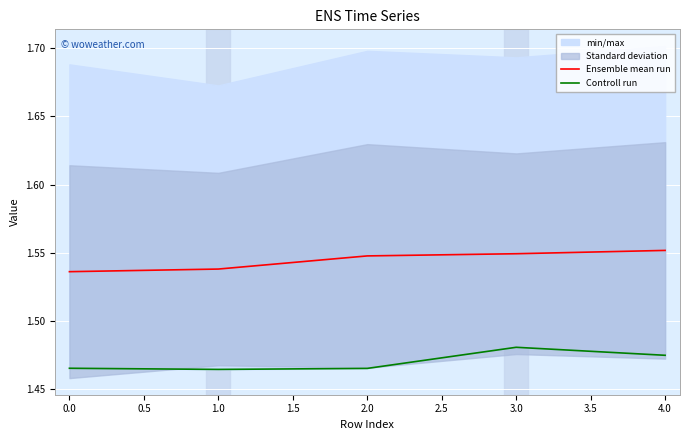

True or false: Ensemble mean run has a value of 2.1 at 4.0.

False